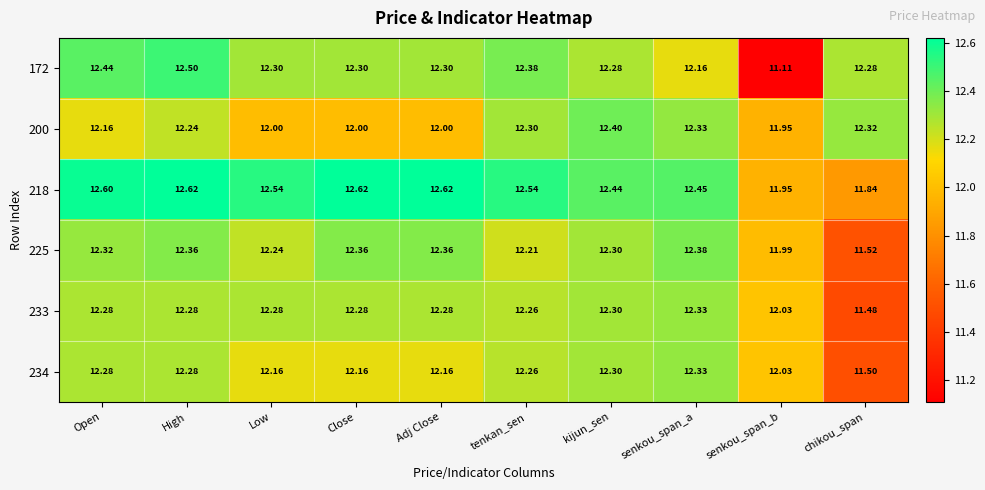

How many distinct data groups are displayed?

6